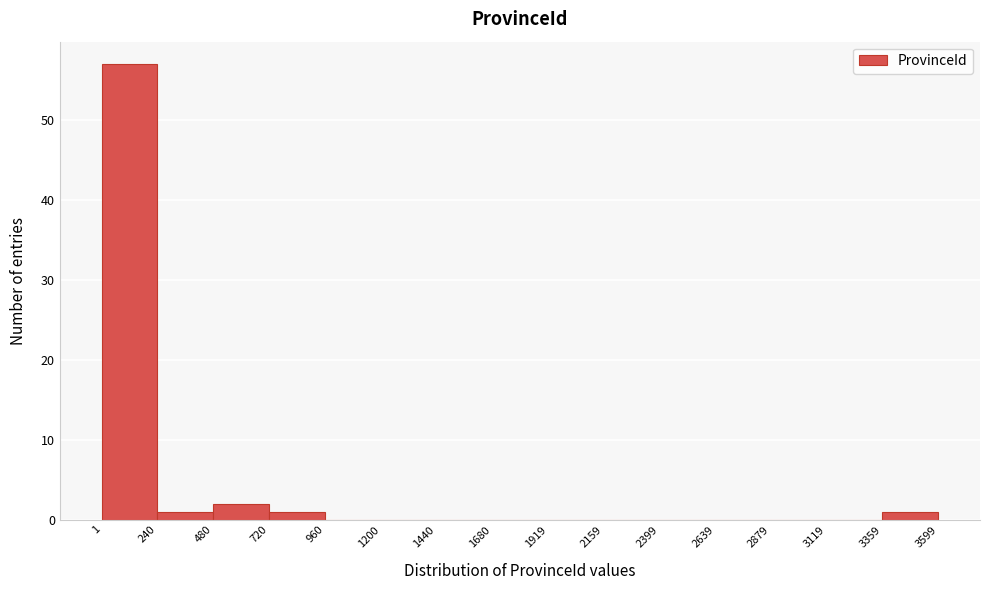

What is the height of the bar covering 1 to 240 on the x-axis? The values are not printed on the chart, so give them approximately, as read against the axis.

57